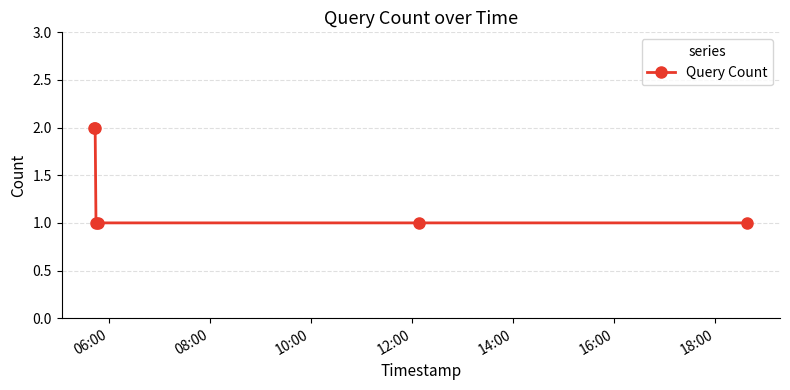

What is the value of the 3rd point from the left?

1